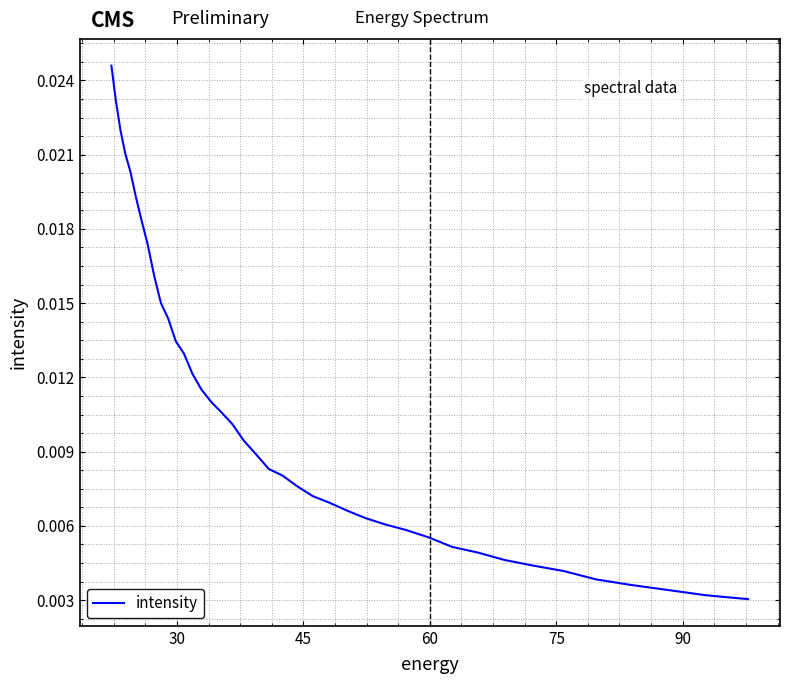

The value at 24 is 0.0. True or false?

False